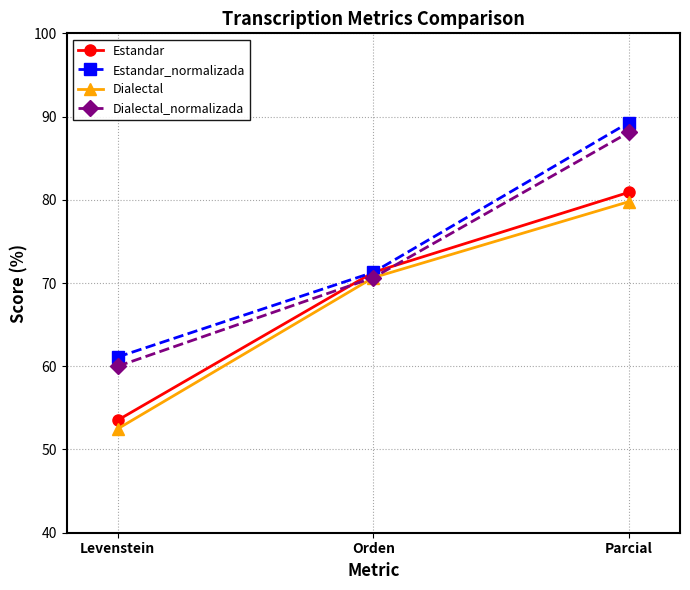

Is the value of Dialectal at Levenstein greater than the value of Estandar at Orden?

No